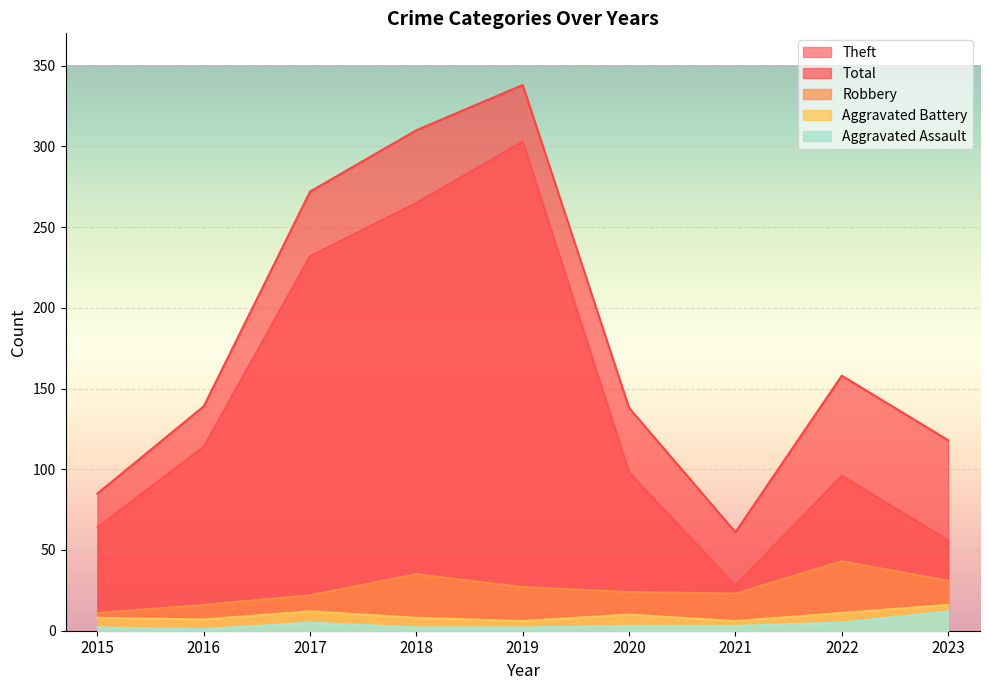

True or false: Aggravated Battery has a value of 12 at 2018.

False